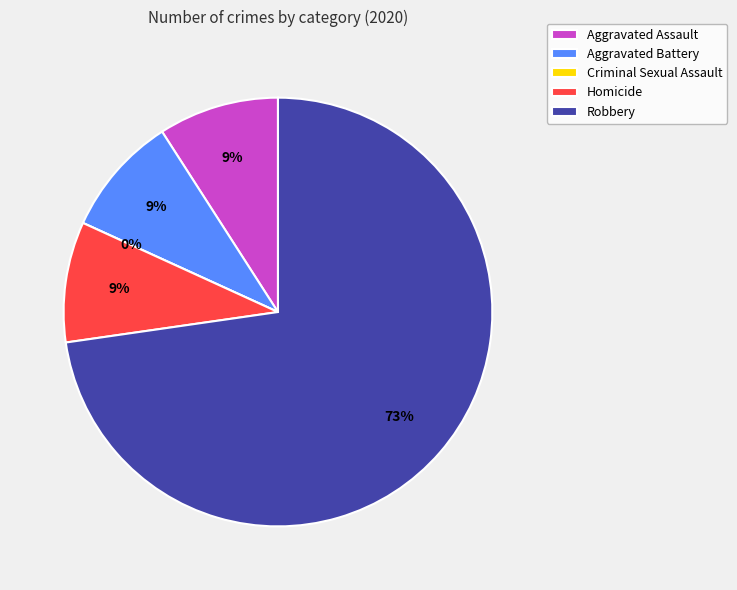

Which category has the smallest portion of the pie?

Criminal Sexual Assault